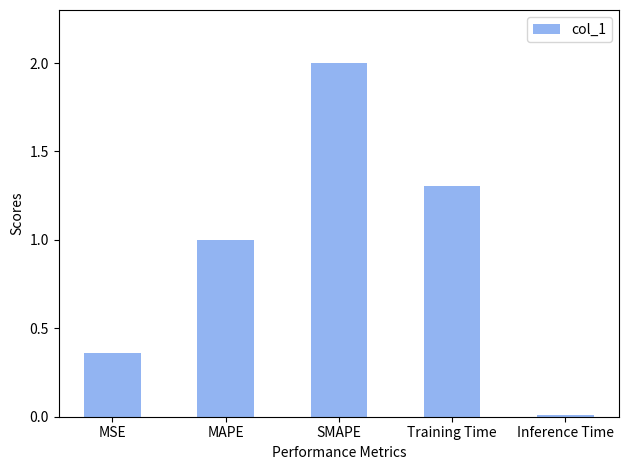

How many distinct data groups are displayed?

1